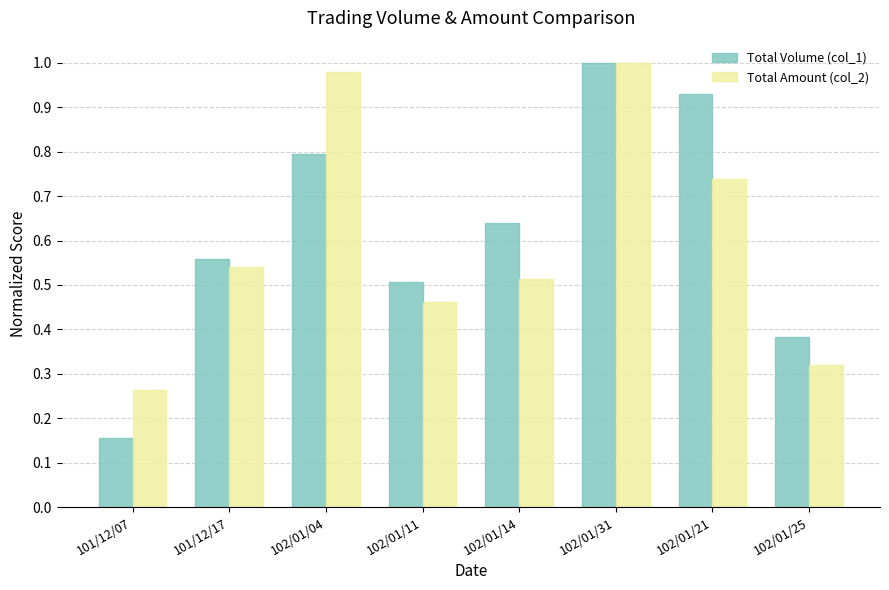

What is the sum of all Total Amount (col_2) values?

4.8